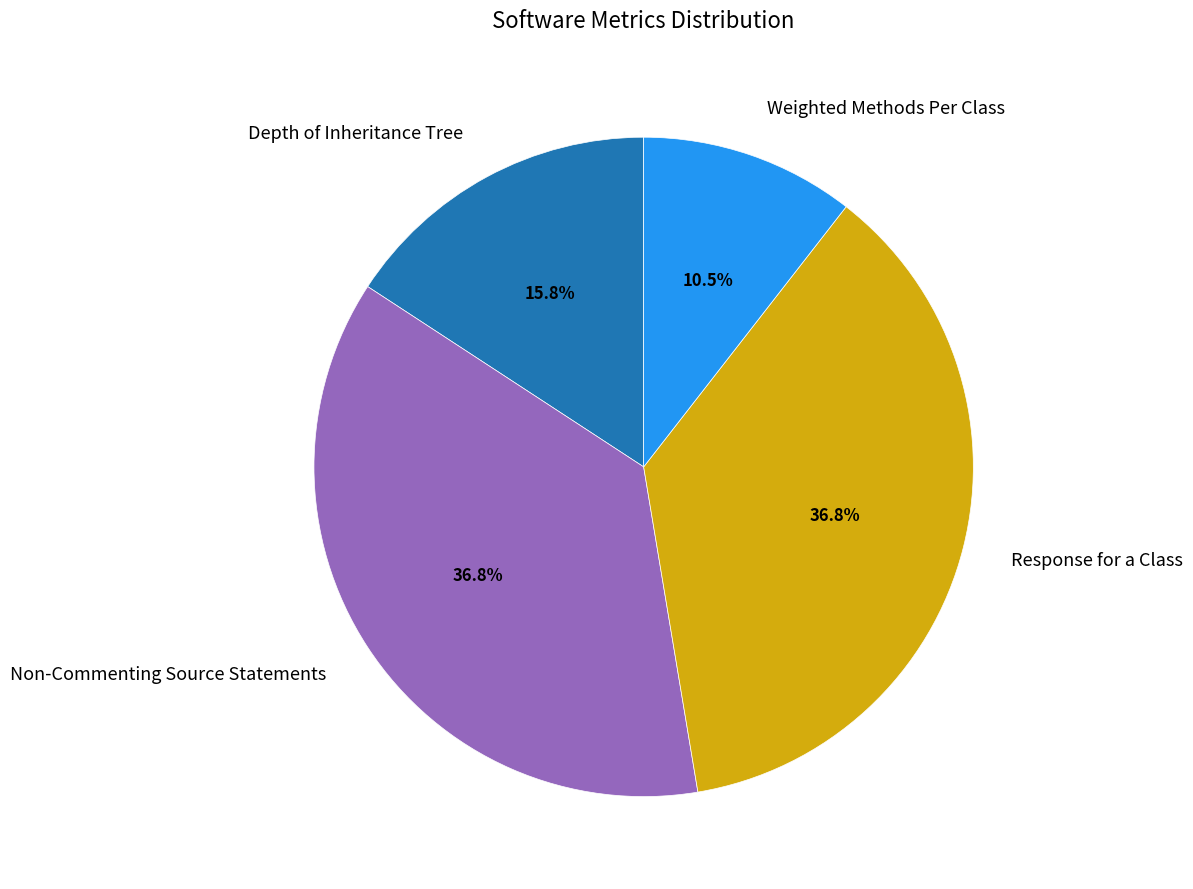

Does Non-Commenting Source Statements represent more than half of the total?

No